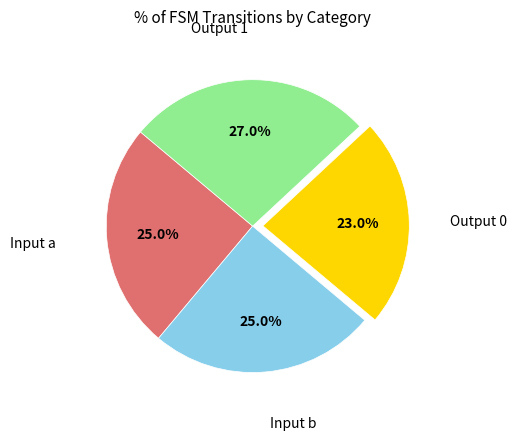

Is there any slice that represents more than half of the pie?

No